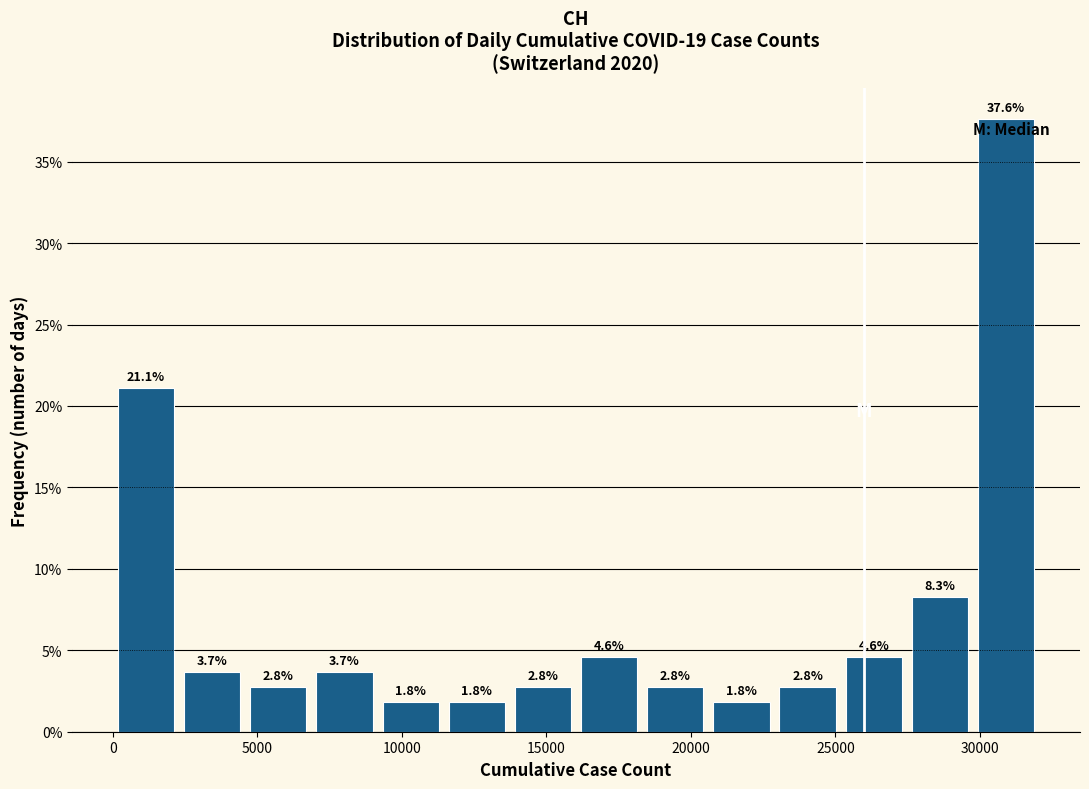

Reading left to right, list every bar in this chart as the range it spans on the x-axis followed by its height. The bar edges are not printed on the chart, so give them approximately, as read against the axis.

0 to 2500: 21.1
2500 to 4500: 3.7
4500 to 7000: 2.8
7000 to 9000: 3.7
9000 to 11500: 1.8
11500 to 13500: 1.8
13500 to 16000: 2.8
16000 to 18500: 4.6
18500 to 20500: 2.8
20500 to 23000: 1.8
23000 to 25000: 2.8
25000 to 27500: 4.6
27500 to 30000: 8.3
30000 to 32000: 37.6